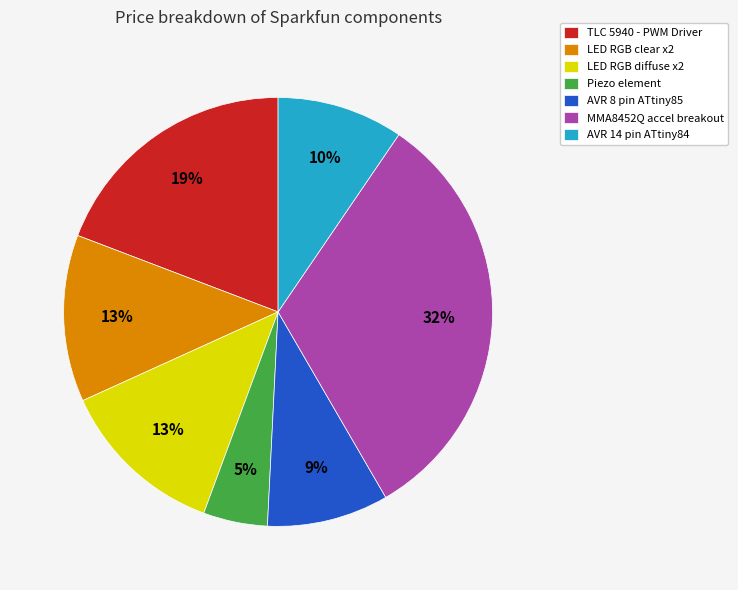

Which has a higher value, MMA8452Q accel breakout or LED RGB diffuse x2?

MMA8452Q accel breakout